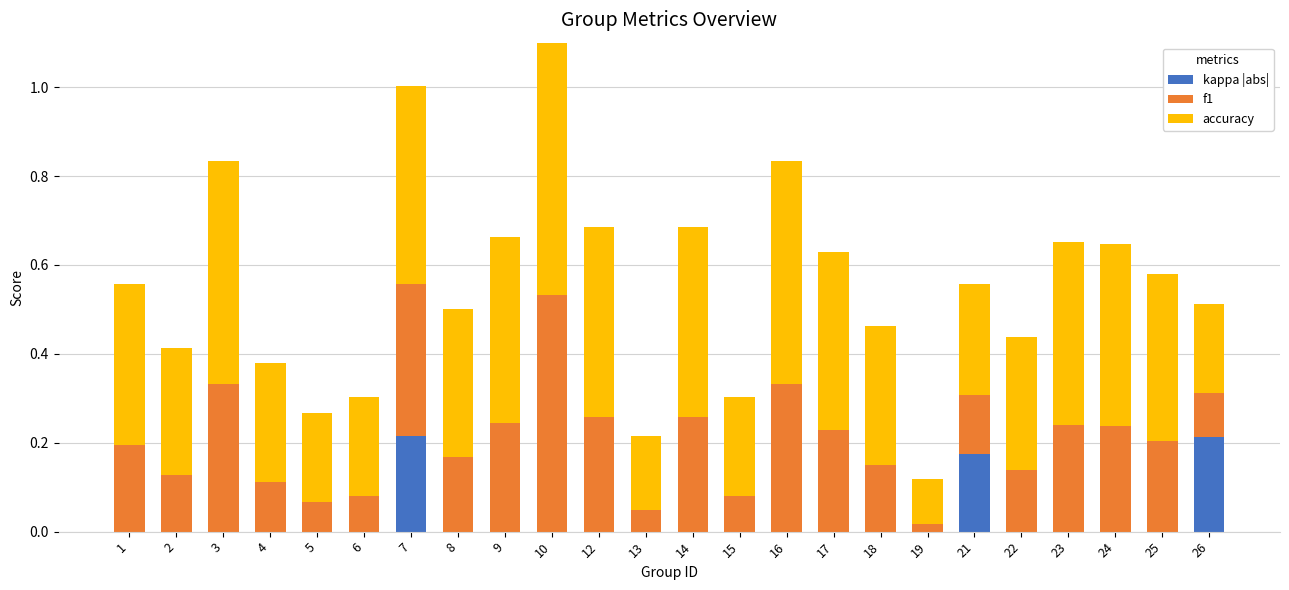

The value of accuracy at 3 is 0.7. True or false?

False